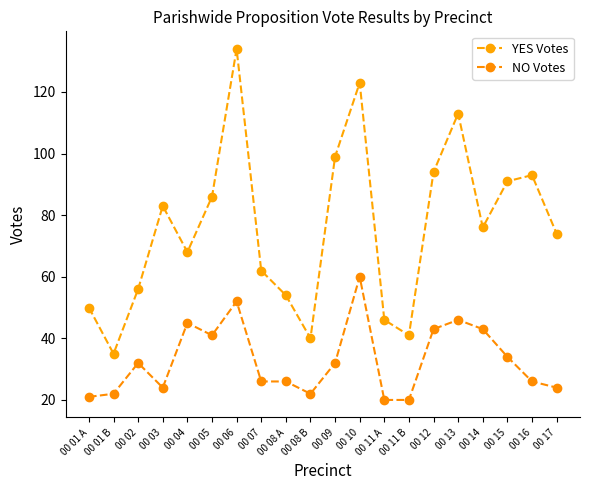

What is the label of the 4th point from the right?

00 14